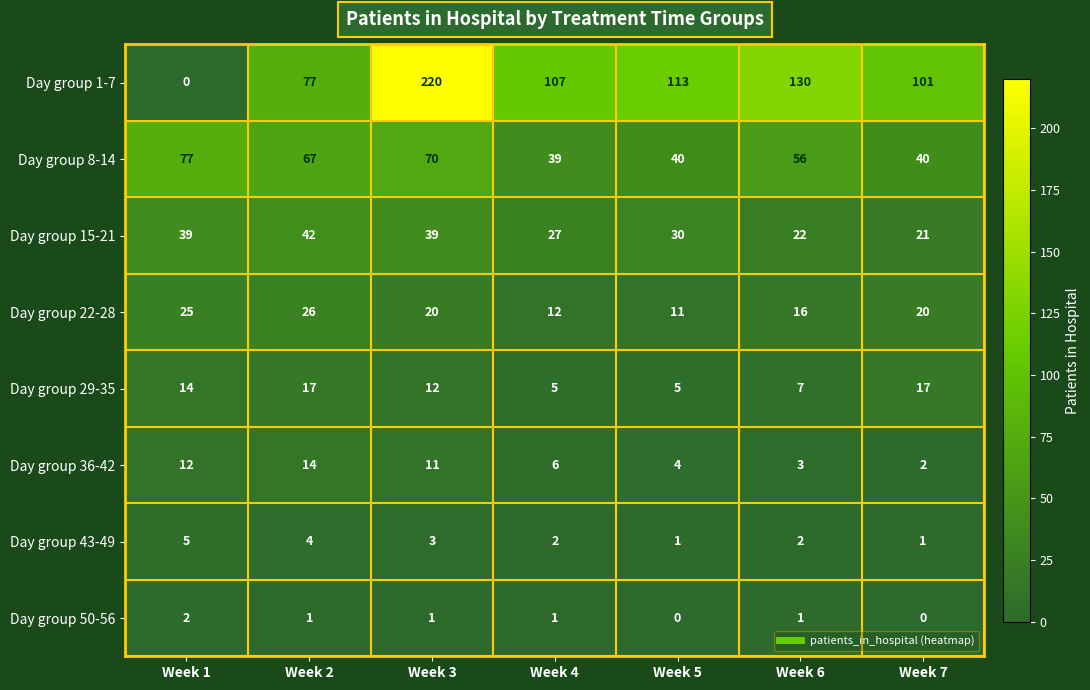

How many data points does each series have?

7